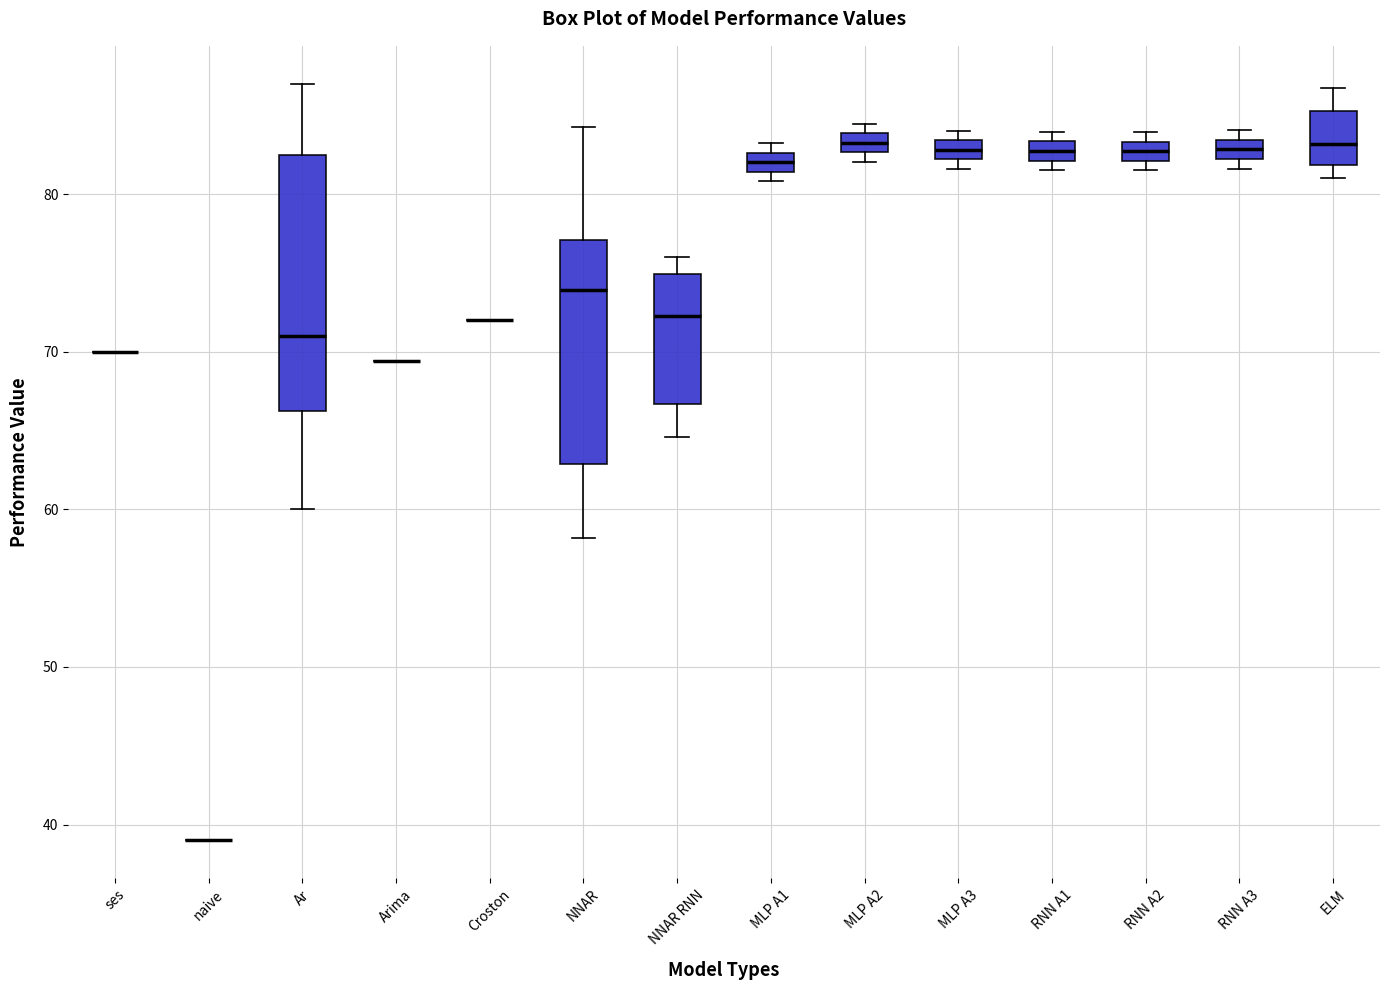

Where is the lower edge of the box for MLP A1 on the y-axis? The values are not printed on the chart, so give them approximately, as read against the axis.

81